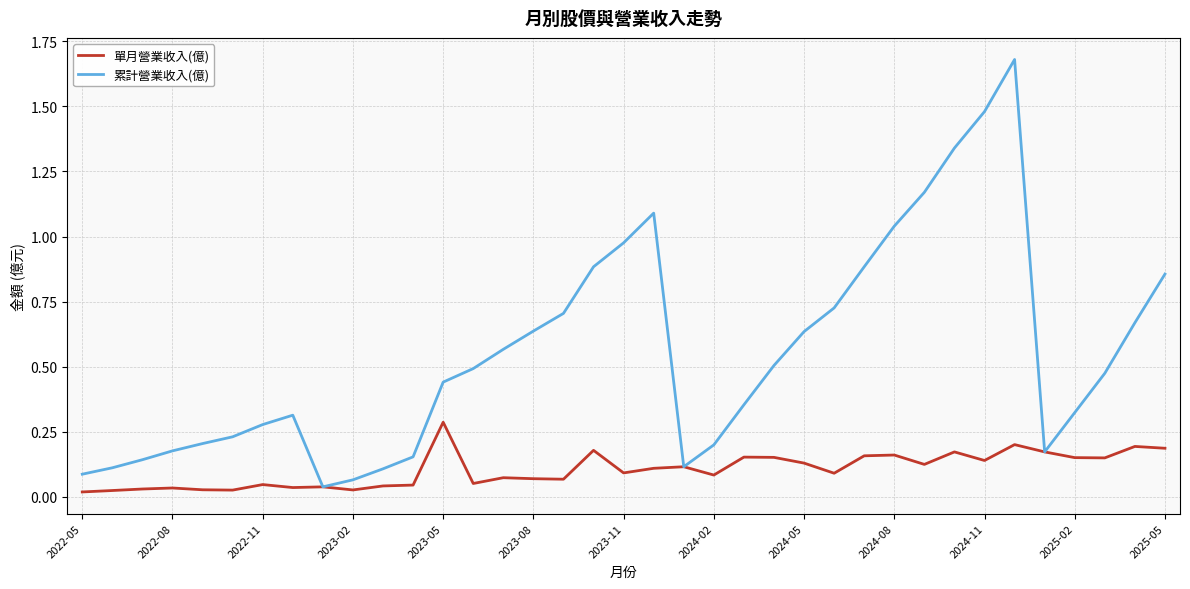

How many lines are shown in the chart?

2